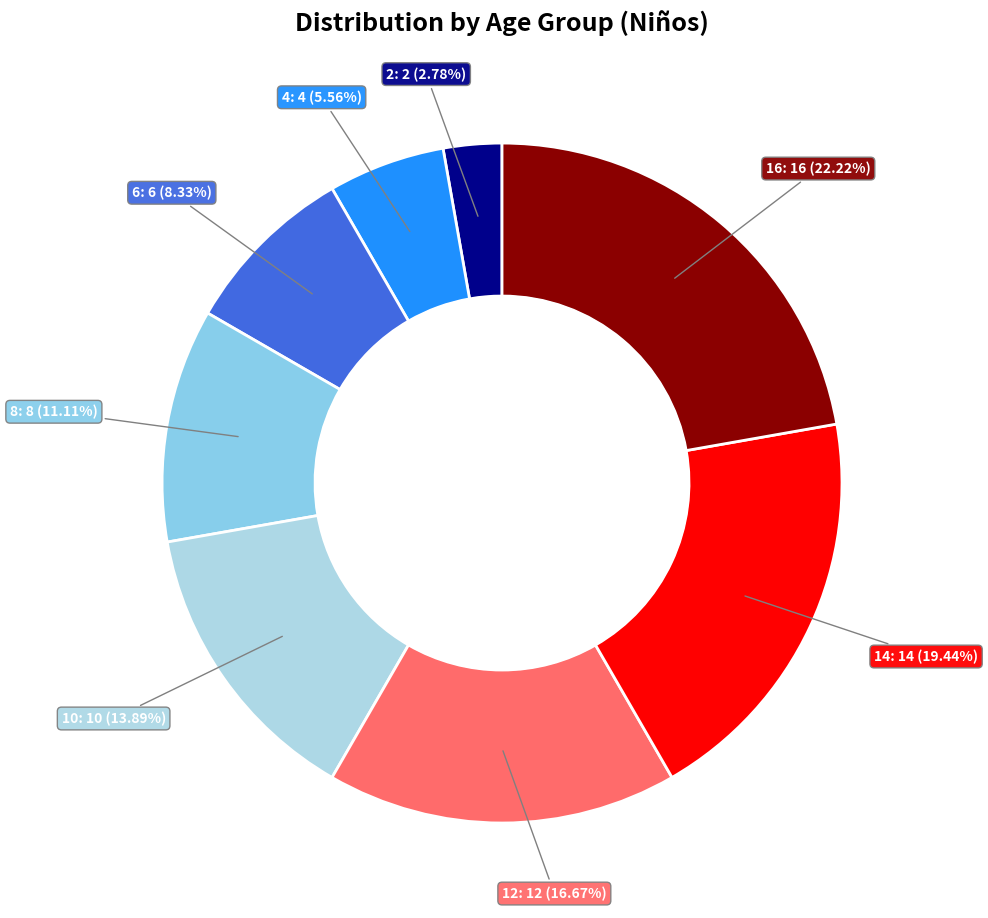

Which slice is the smallest?

2